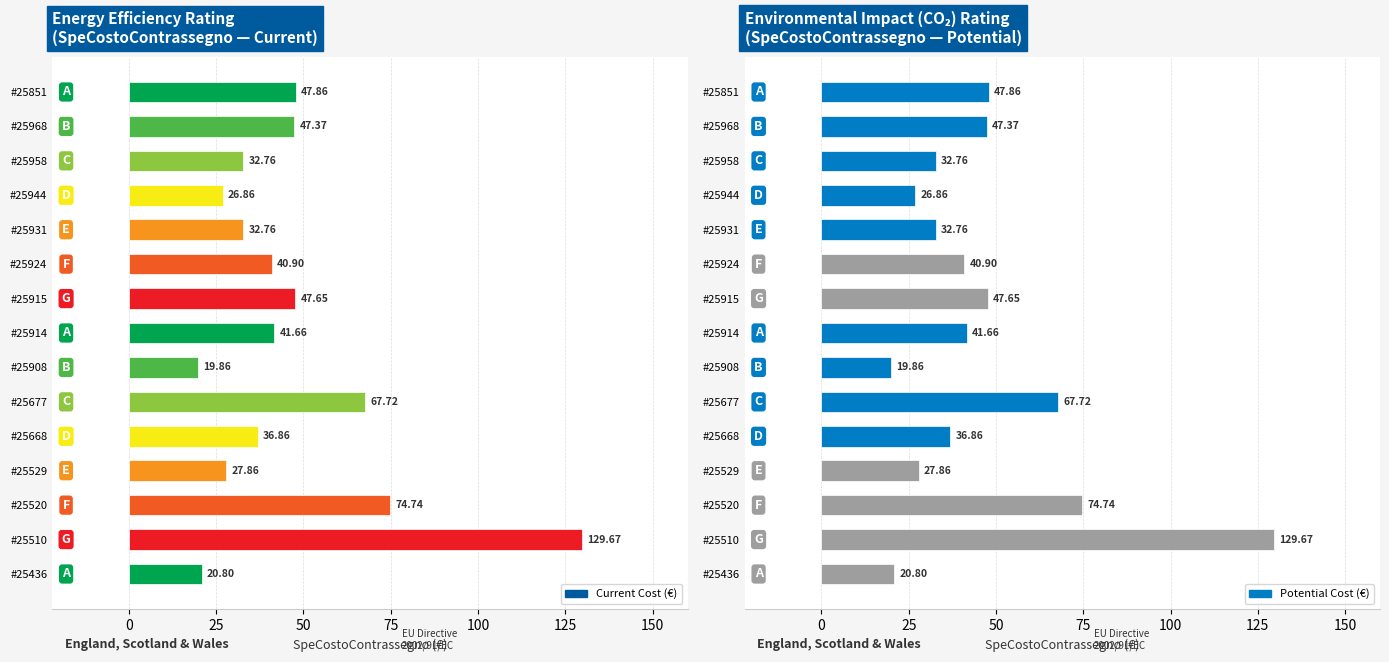

Rank the series by their maximum value, from highest to lowest.

Current, Potential